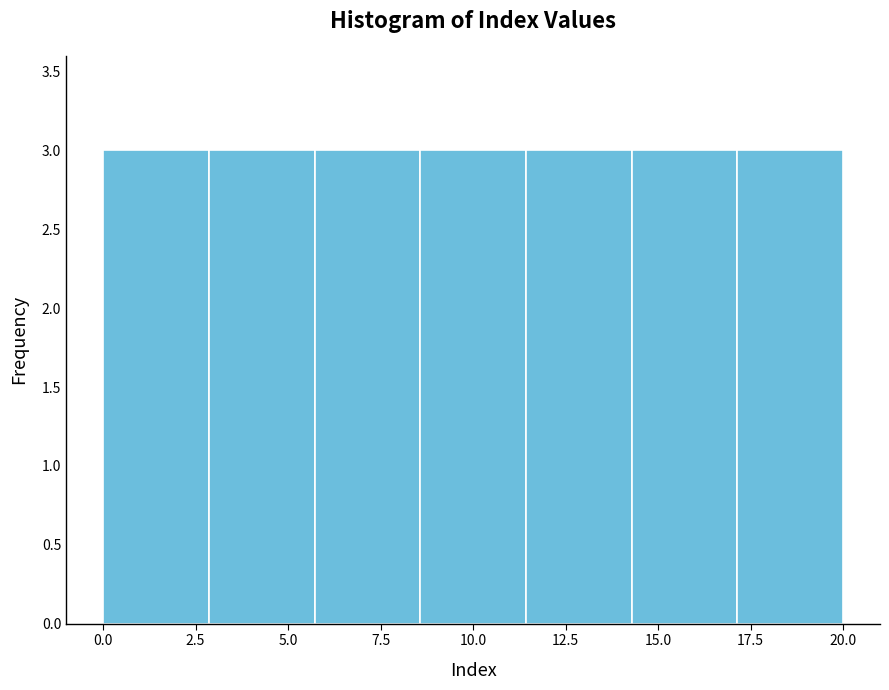

Reading left to right, list every bar in this chart as the range it spans on the x-axis followed by its height. Neither the bar edges nor the heights are printed on the chart, so give them approximately, as read against the axes.

0.0 to 3.0: 3
3.0 to 5.5: 3
5.5 to 8.5: 3
8.5 to 11.5: 3
11.5 to 14.5: 3
14.5 to 17.0: 3
17.0 to 20.0: 3